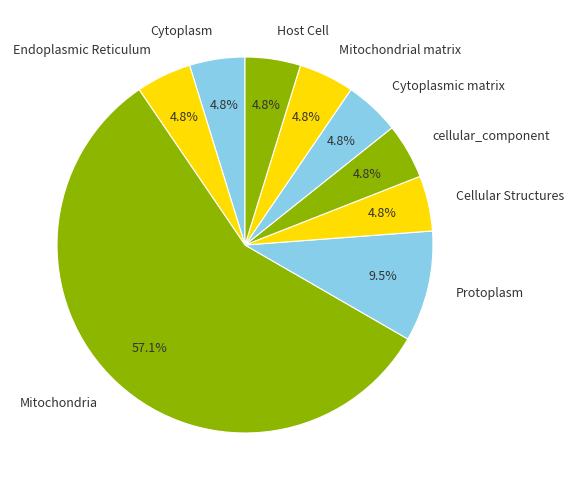

Do Mitochondrial matrix and Endoplasmic Reticulum together represent more than half of the pie?

No